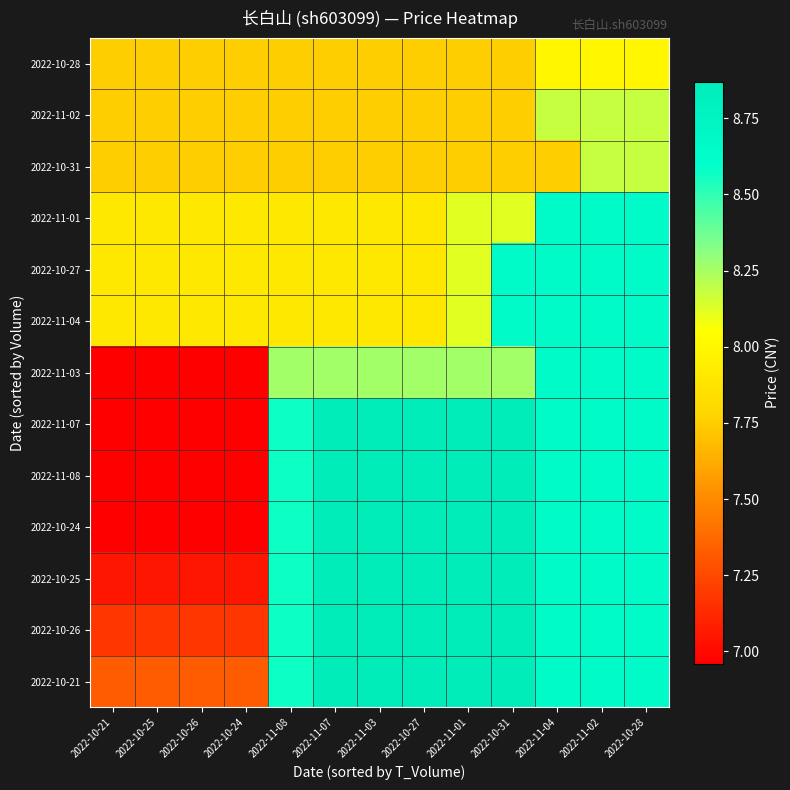

What is the total value across all series at 2022-11-01?

109.1